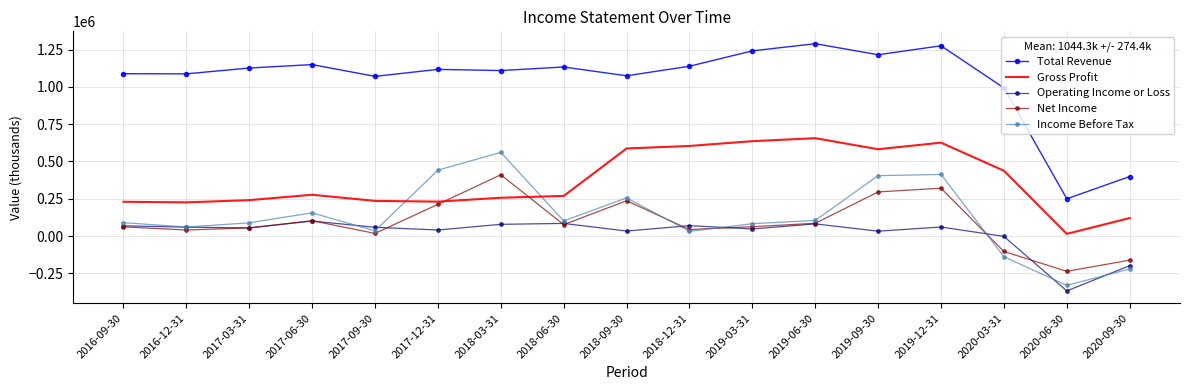

How many intersections are there between Gross Profit and Net Income?

2